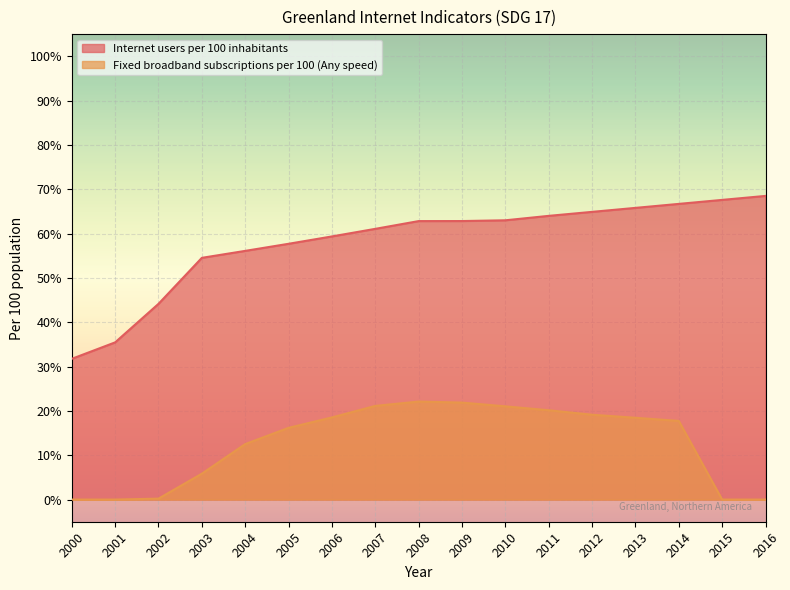

What is the difference between the maximum and minimum values in the Internet users per 100 inhabitants series?

36.8